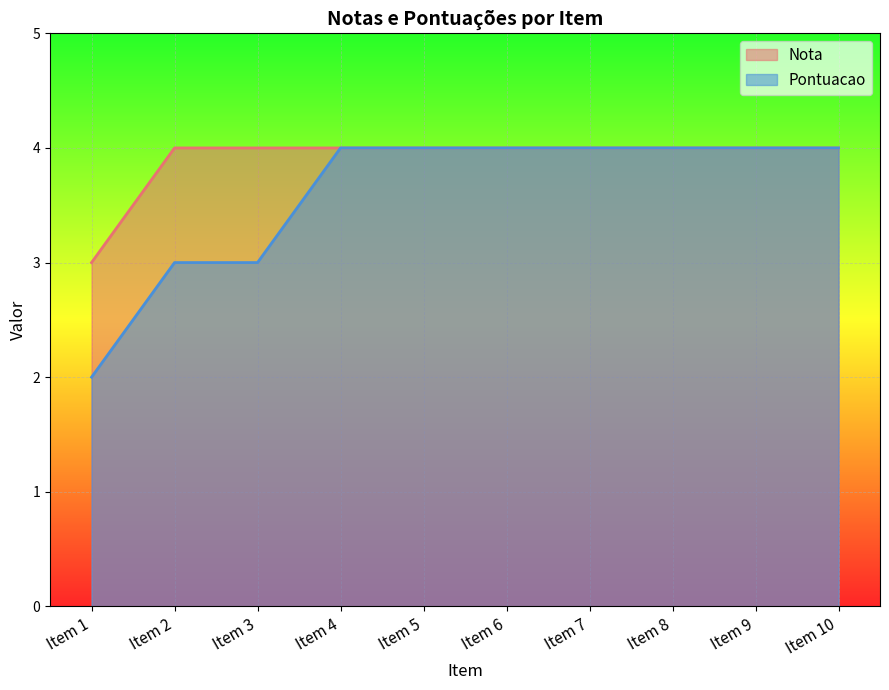

True or false: Pontuacao and Nota cross at least once.

False